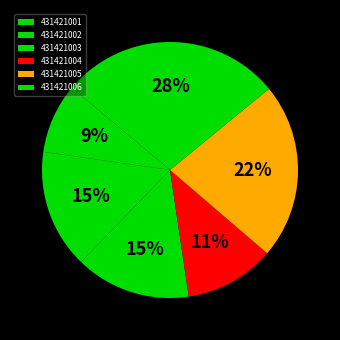

Count the number of slices in the pie.

6